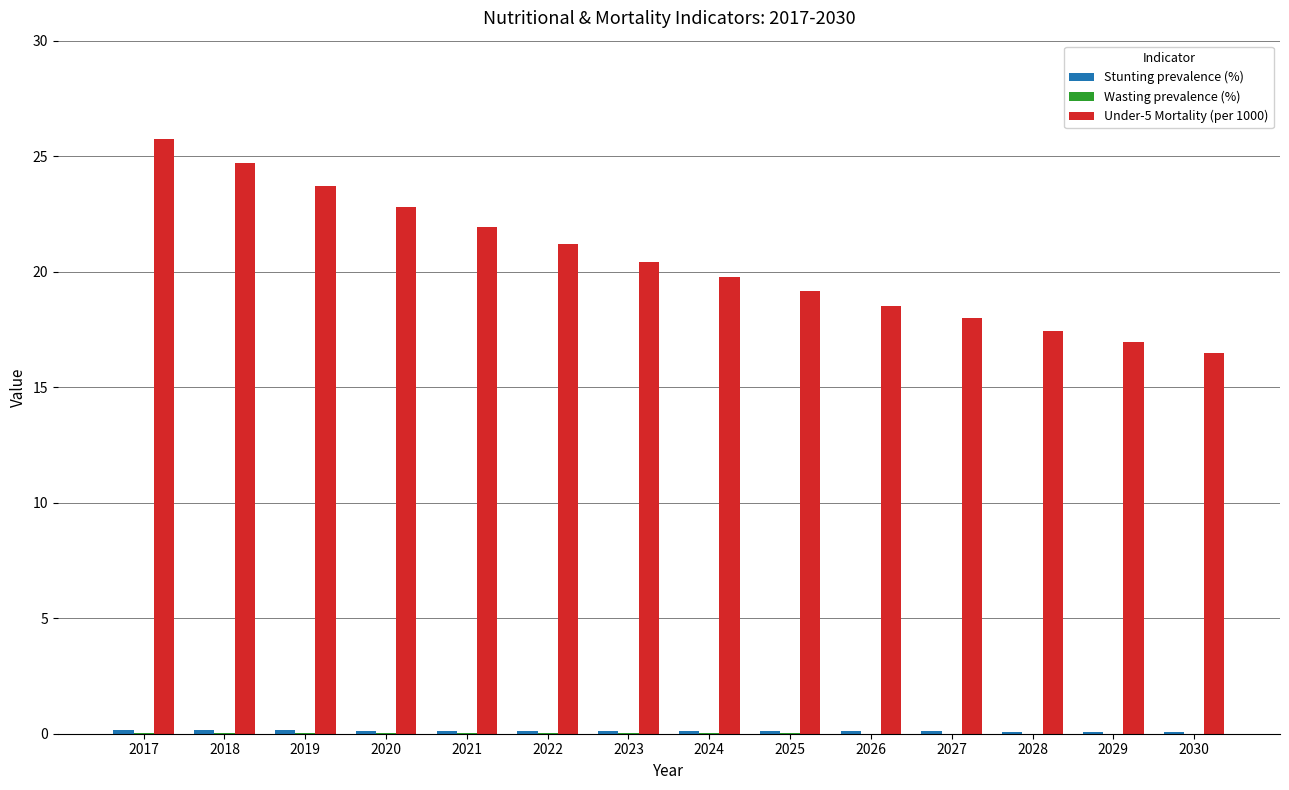

The Under-5 Mortality (per 1000) series shows 25.7 at 2017. True or false?

True